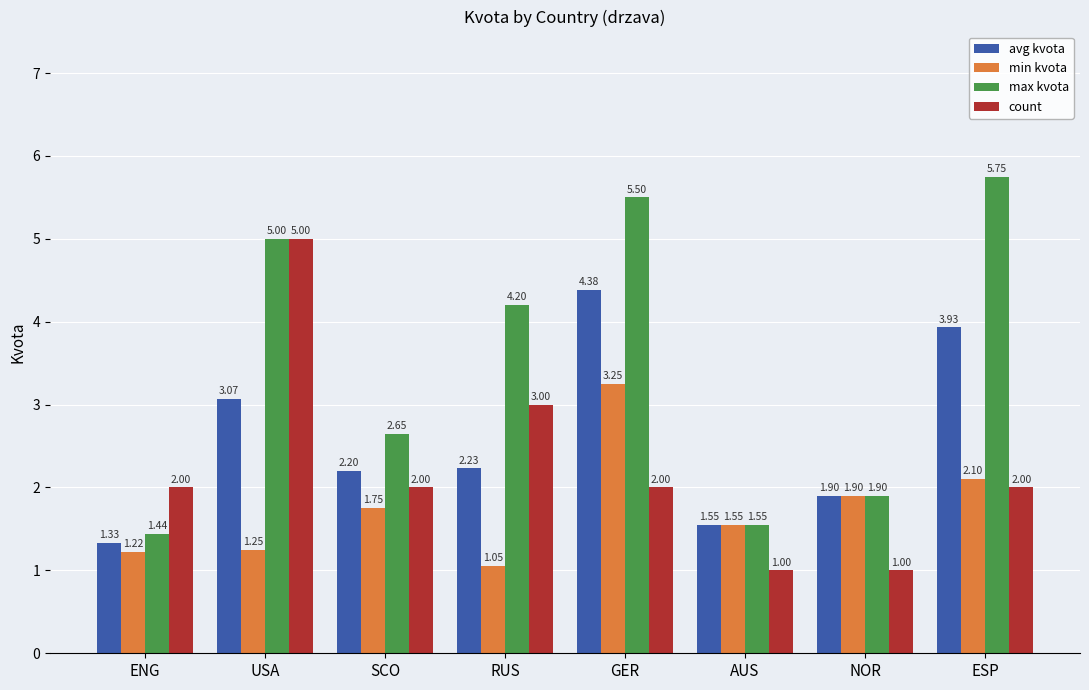

Read the count value at ESP.

2.0